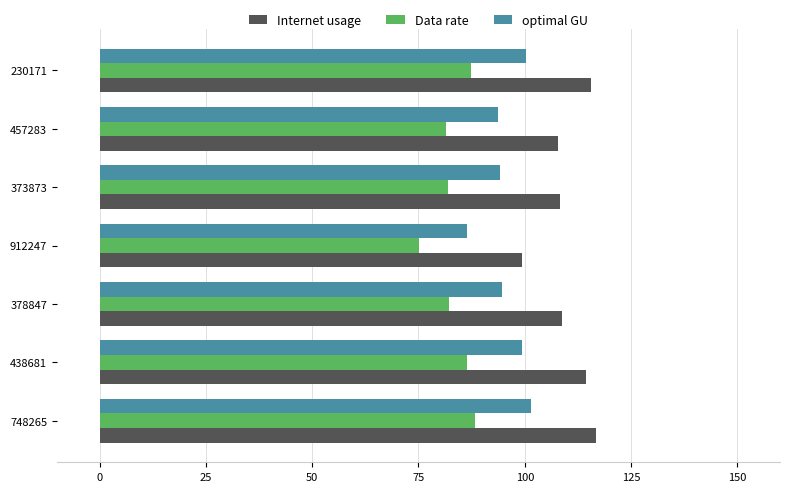

What is the difference between the optimal GU values at 912247 and 373873?

7.7